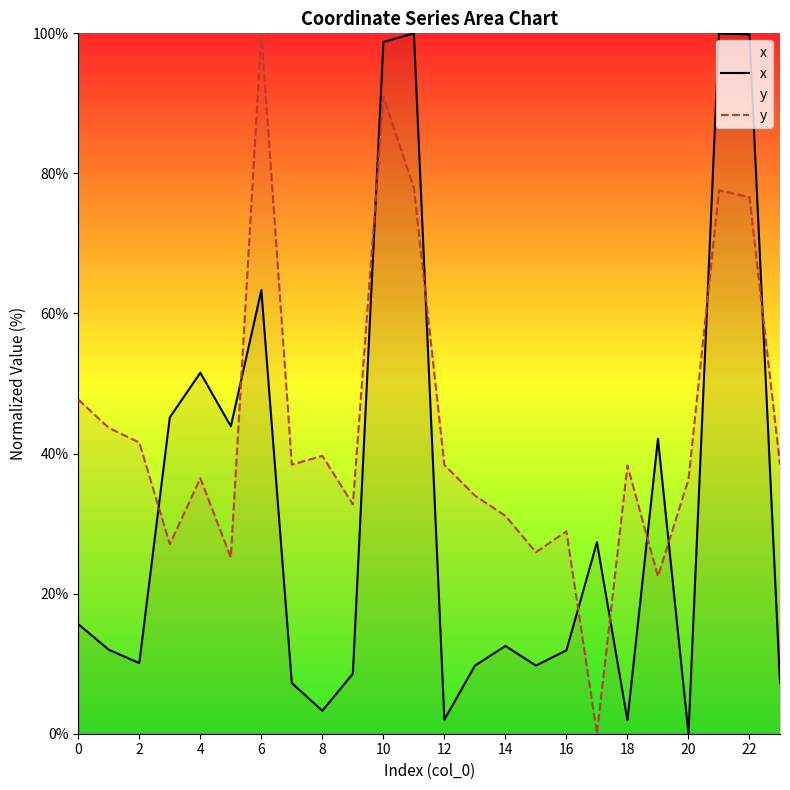

What is the label of the 16th point from the left?

15